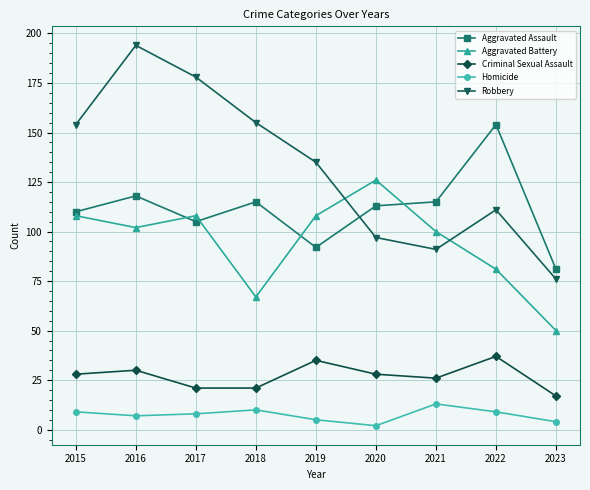

At which category does the chart reach its peak across all series?

2016